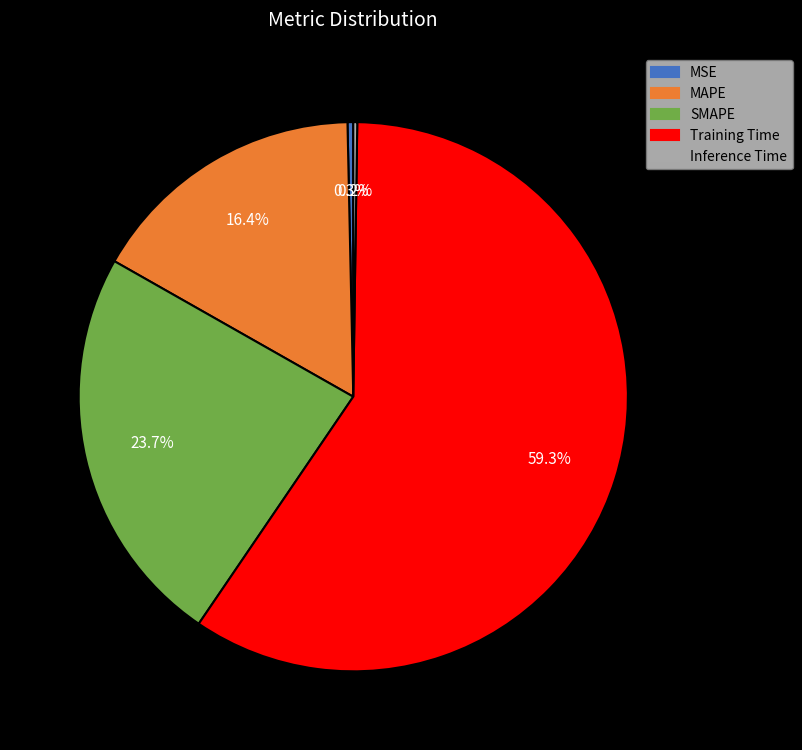

What is the largest slice in the pie chart?

Training Time